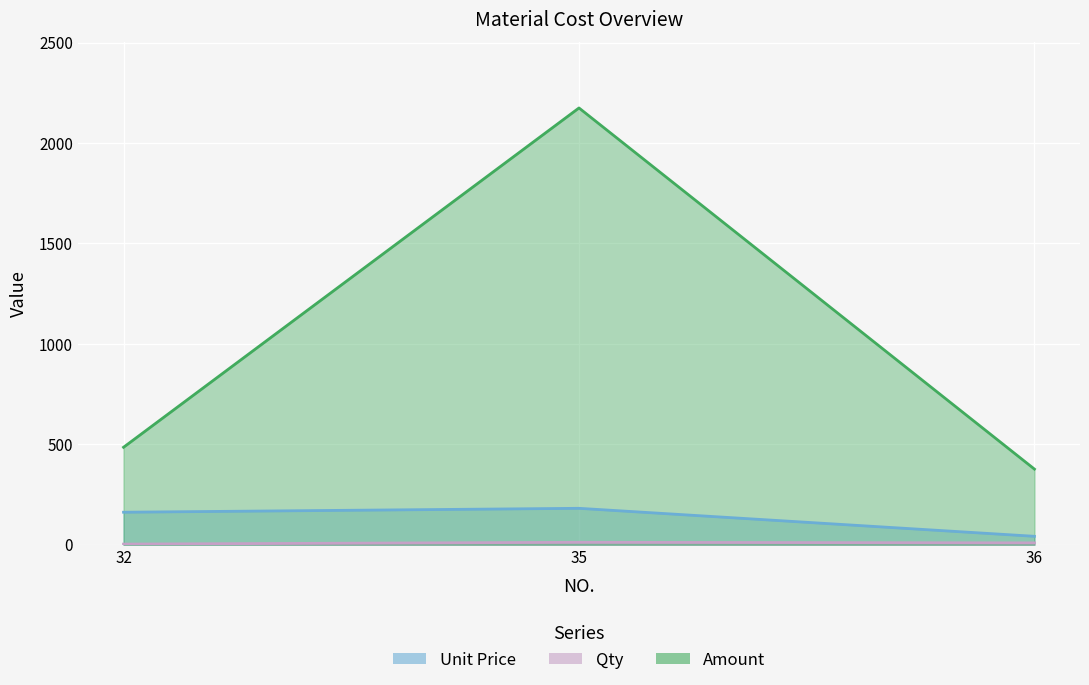

Rank the categories by Unit Price value from highest to lowest.

35, 32, 36